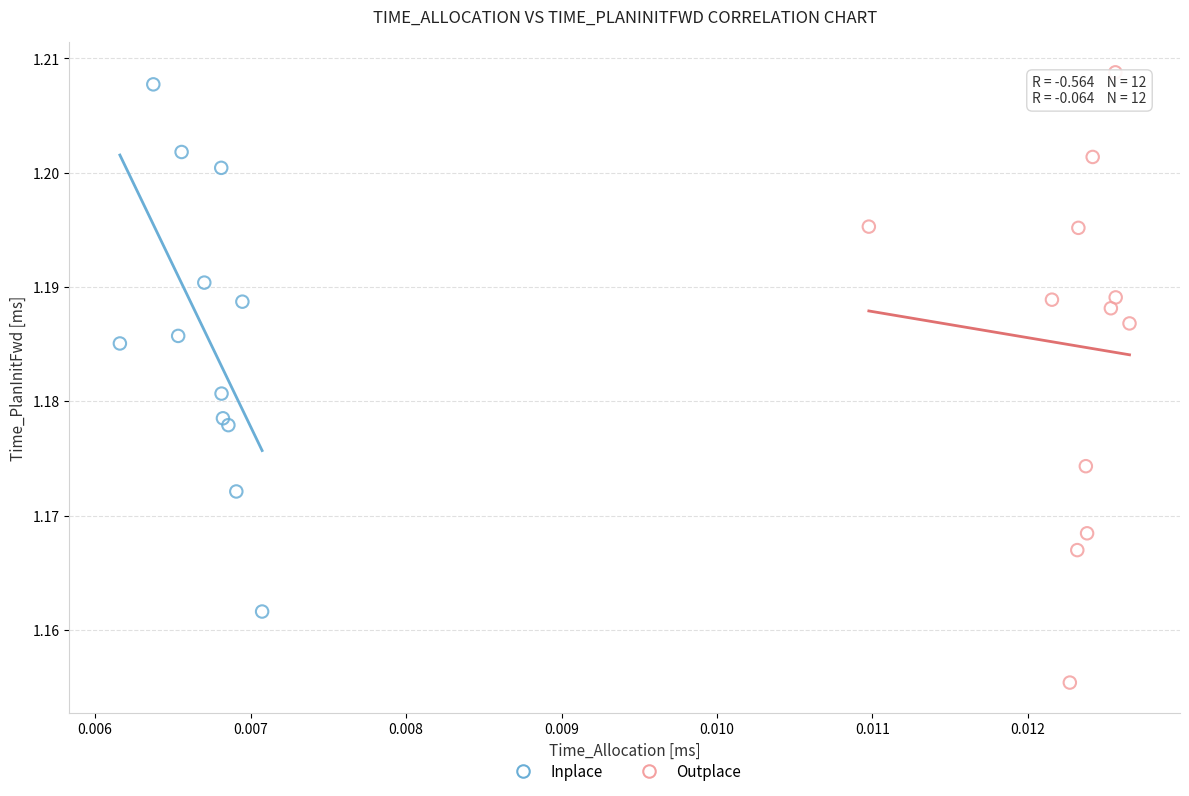

Which series contains the highest Y value?

Outplace